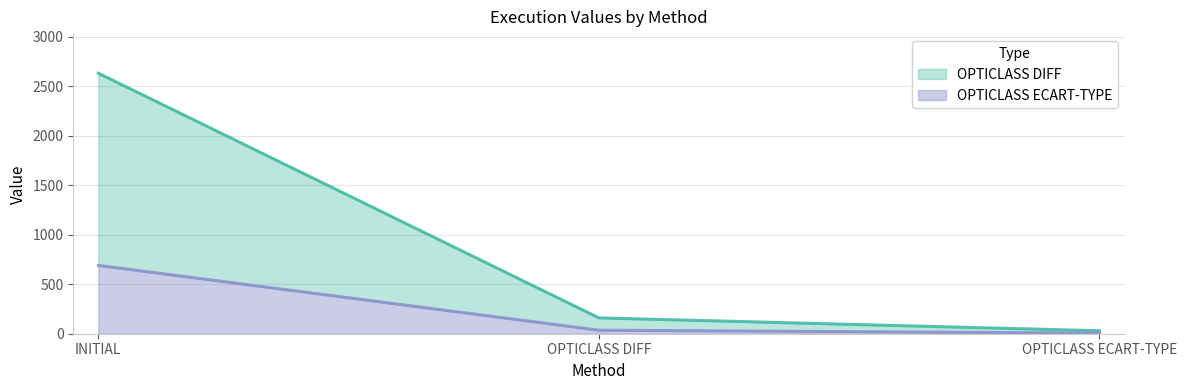

Is it true that OPTICLASS ECART-TYPE equals 1039.8 at INITIAL?

False